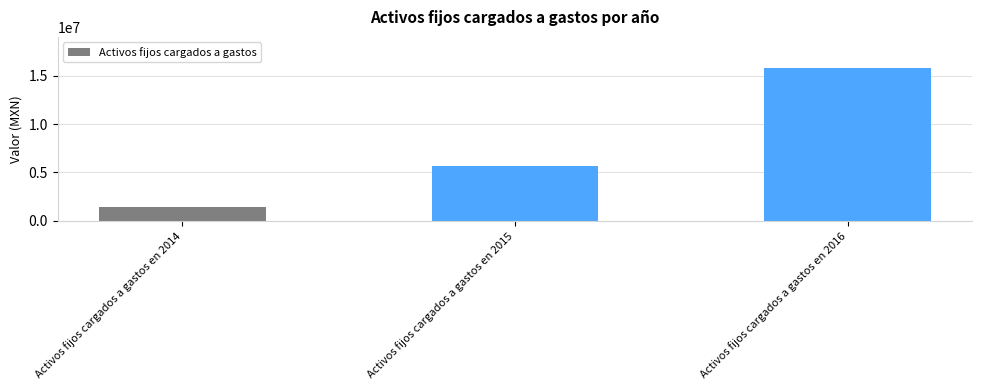

Rank the categories by value from lowest to highest.

Activos fijos cargados a gastos en 2014, Activos fijos cargados a gastos en 2015, Activos fijos cargados a gastos en 2016